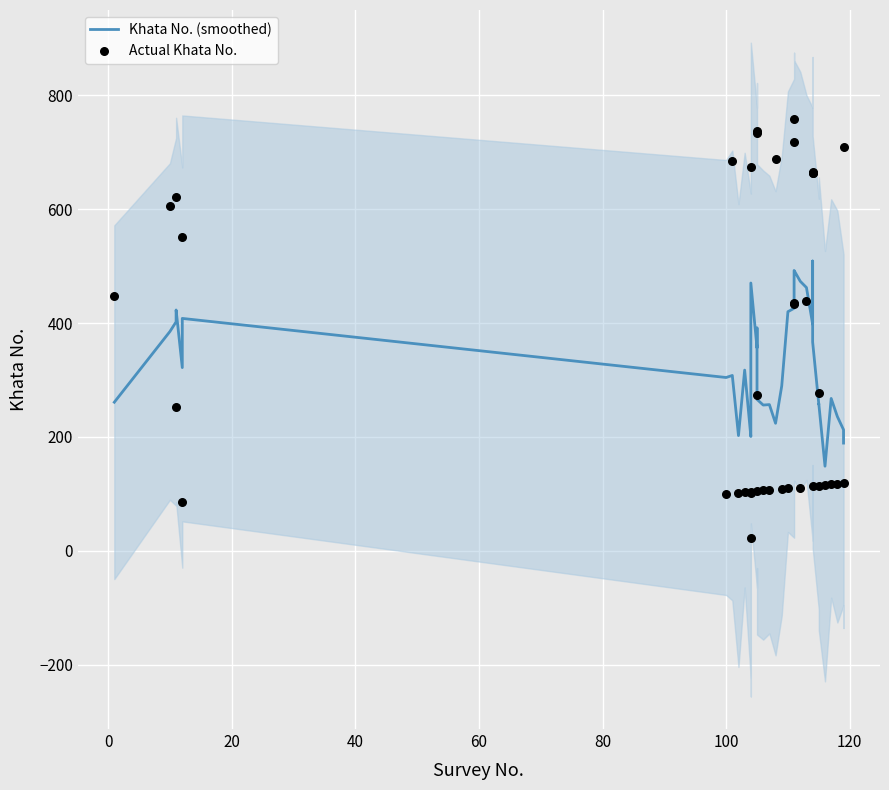

Is the value of Khata No. (smoothed) at 21 greater than the value of Actual Khata No. at 20?

Yes